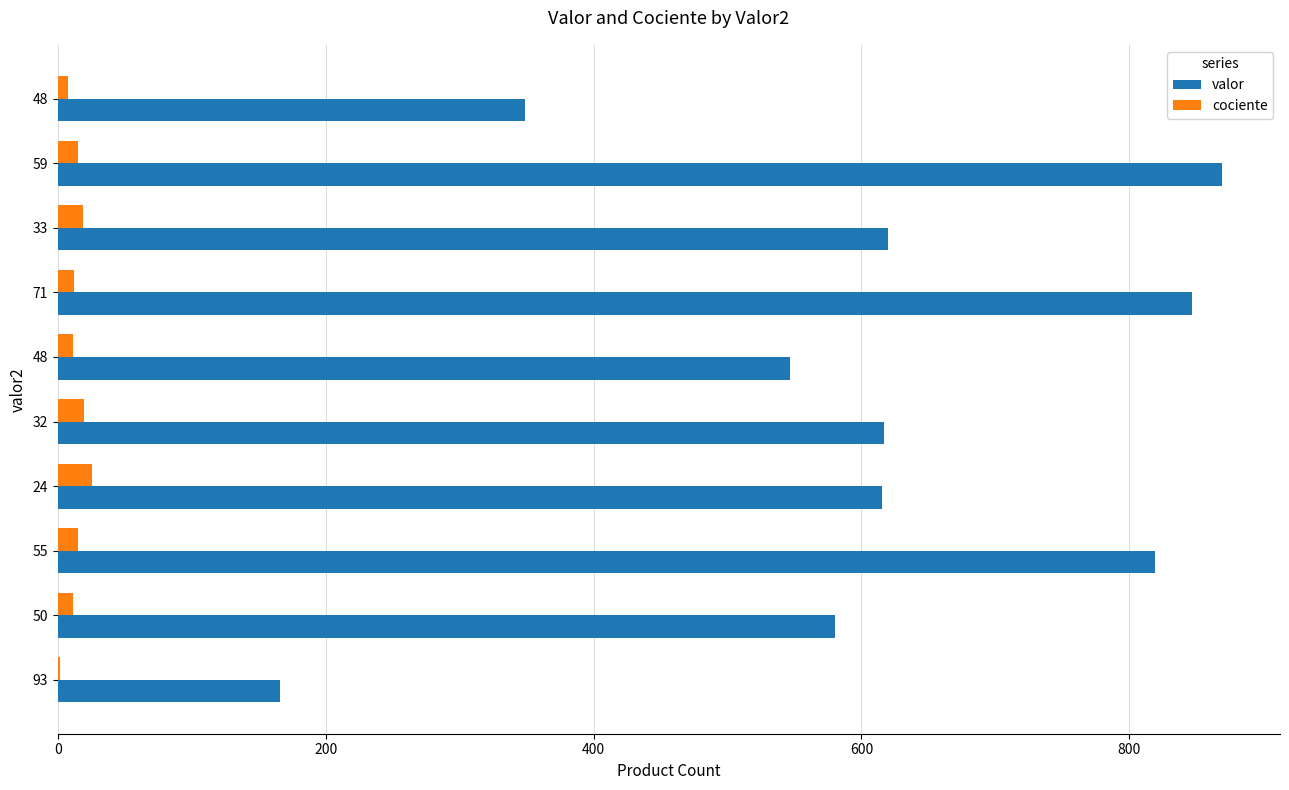

What are all the series names shown in the legend?

valor, cociente